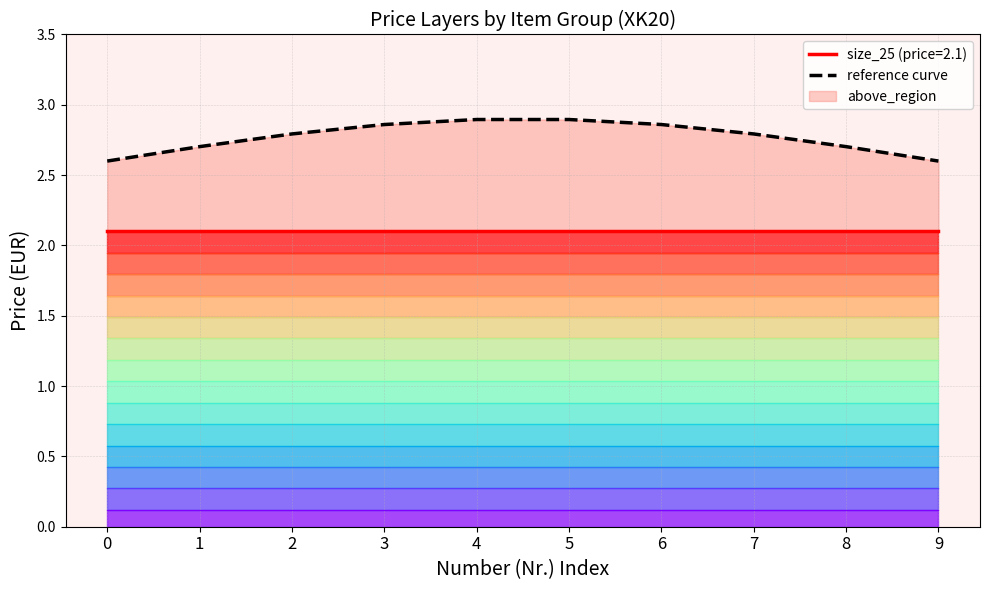

List the labels in order of value, largest first.

4, 5, 3, 6, 2, 7, 1, 8, 0, 9